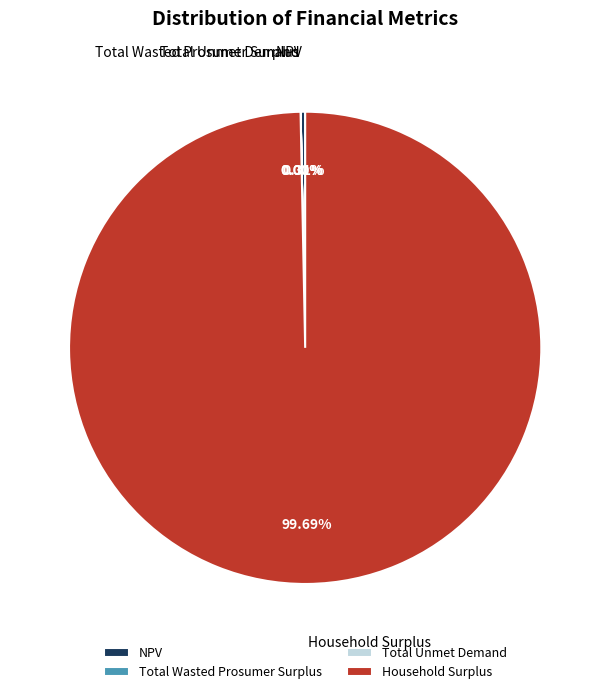

Which category has the biggest portion of the pie?

Household Surplus